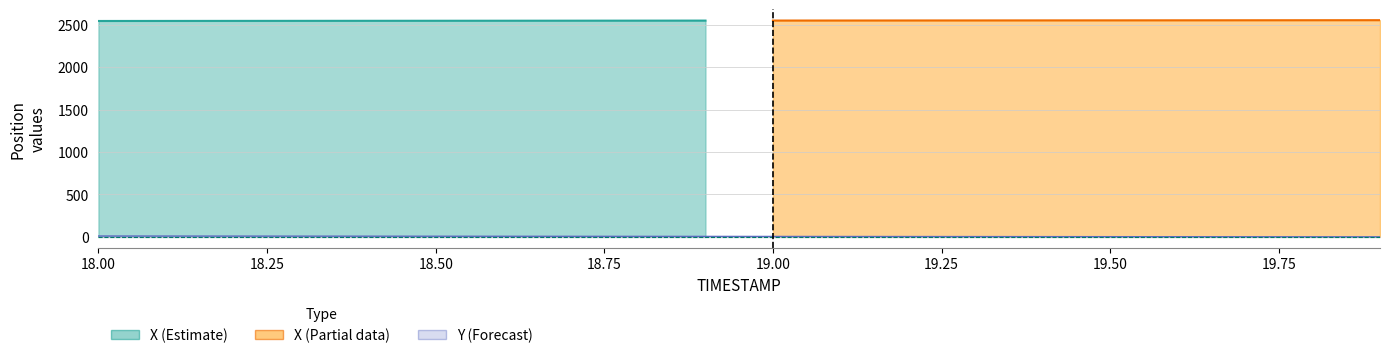

Which category has the lowest value in the Y series?

19.9